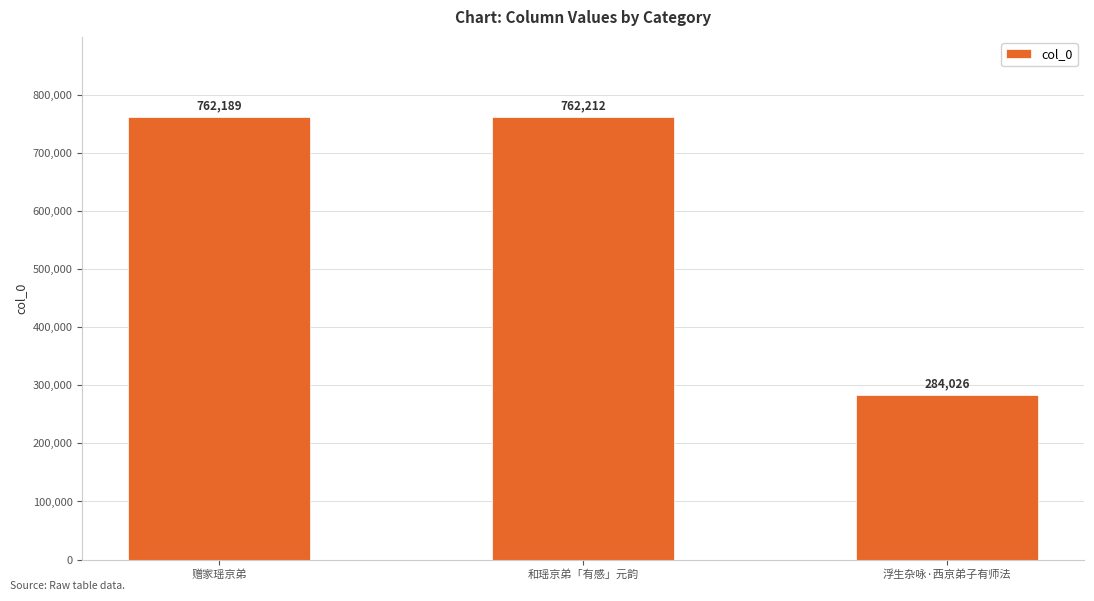

Reading left to right, what are all the values shown in this chart?

762189	762212	284026